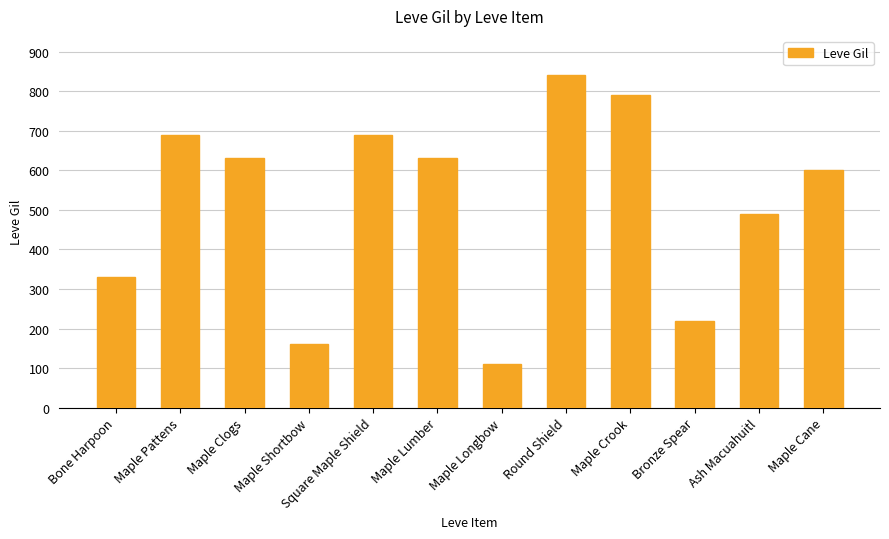

Reading right to left, extract all data points from this chart.

600	490	220	790	840	110	630	690	160	630	690	330